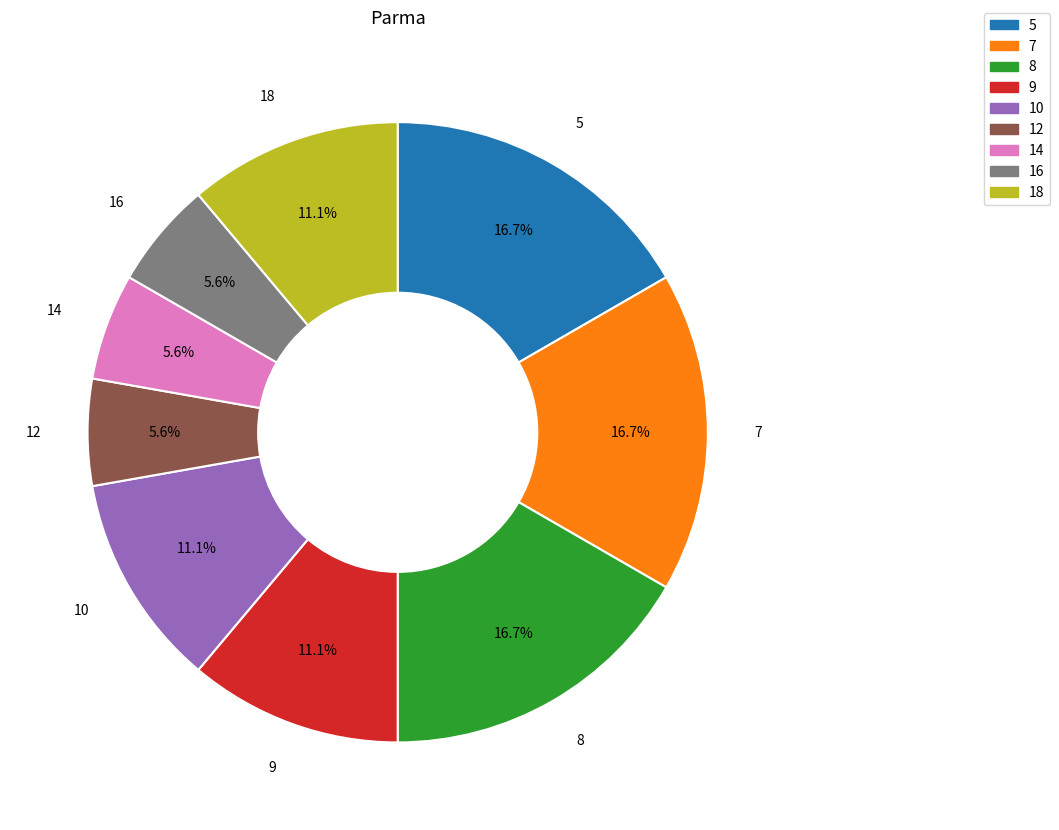

To the nearest percent, what is the difference between the 8 and 12 slice percentages?

11%